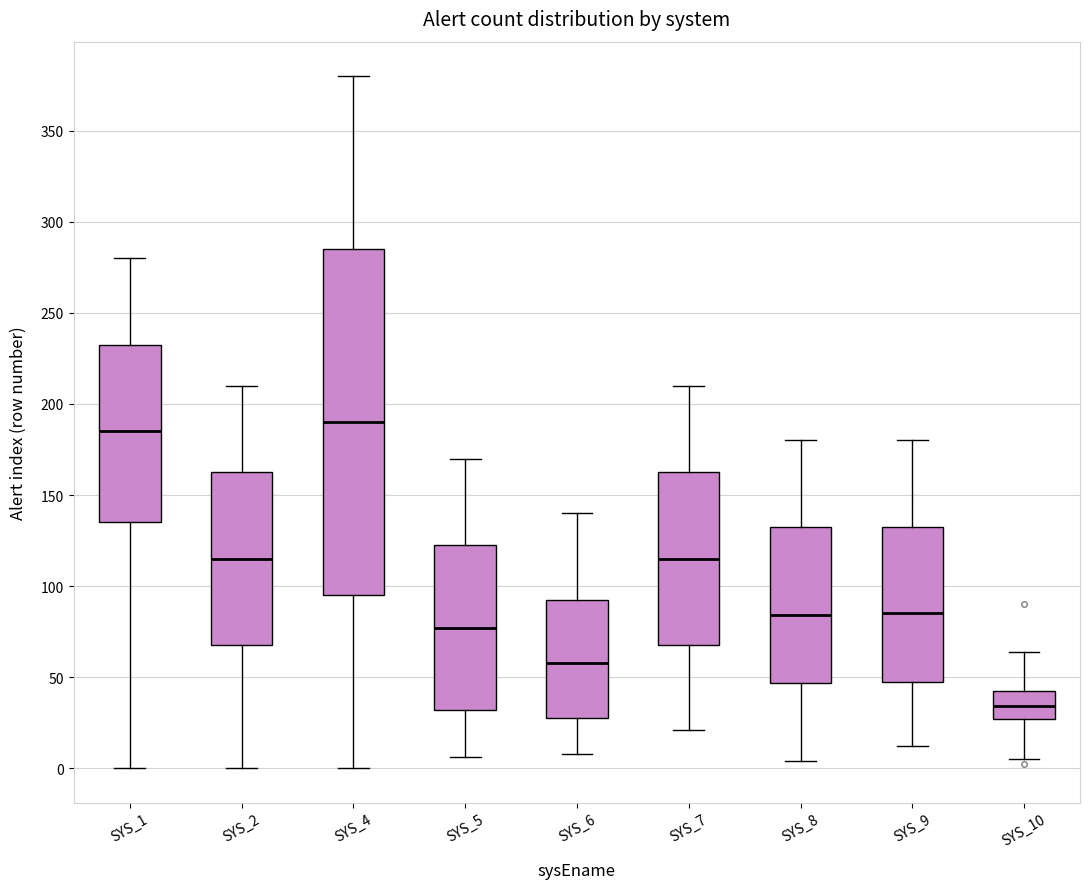

Which box is the tallest, from its lower edge to its upper edge?

SYS_4